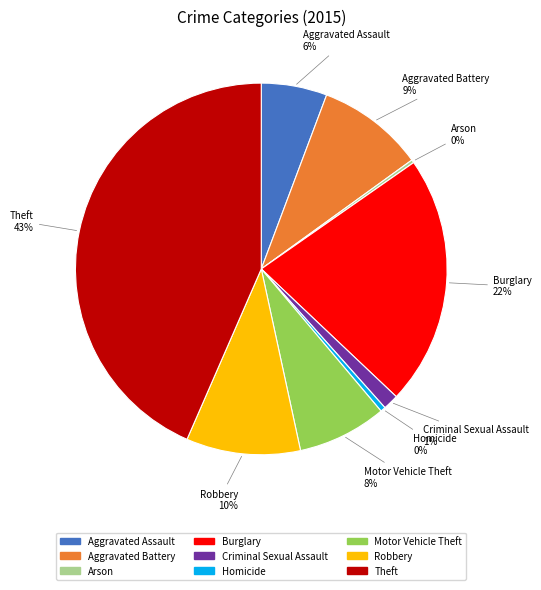

True or false: Burglary accounts for 11% of the total.

False